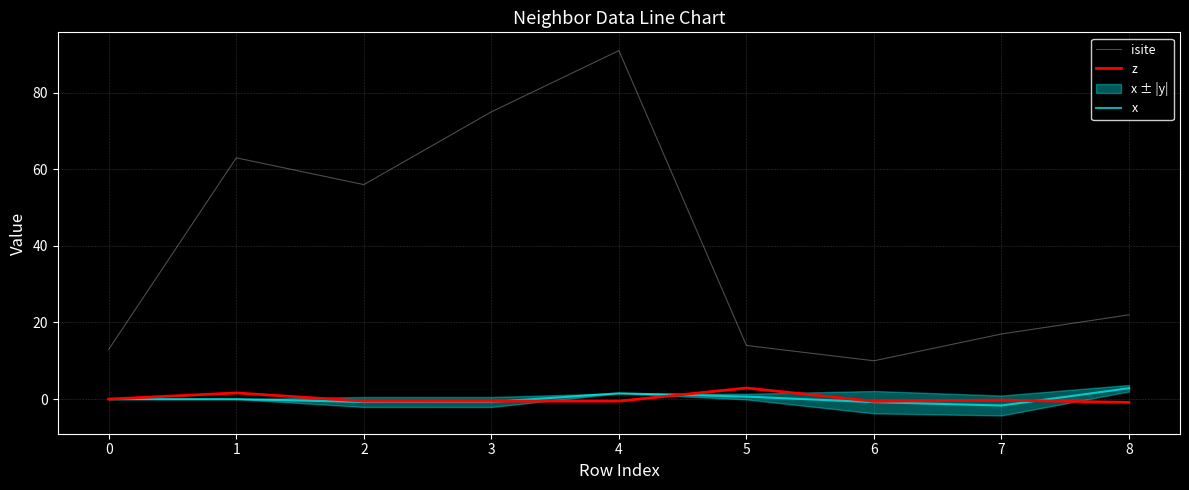

Does the chart display data point markers on the line(s)?

No